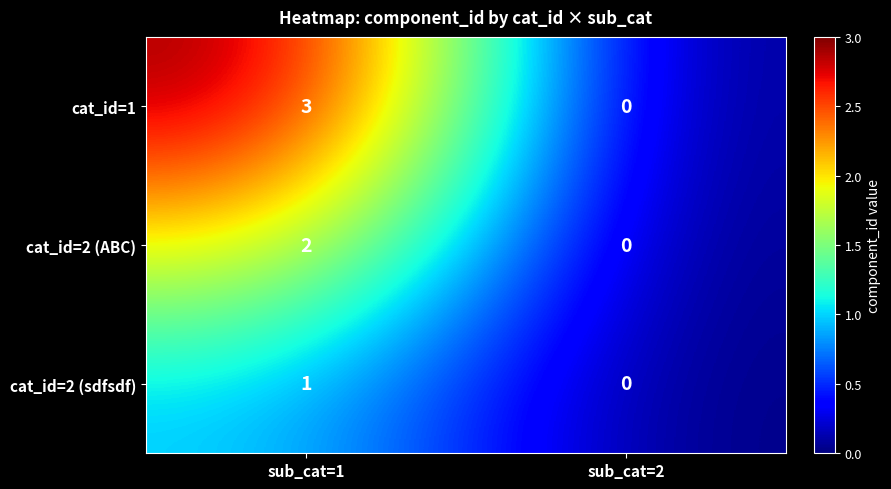

The cat_id=2 (sdfsdf) series shows 1 at sub_cat=1. True or false?

True